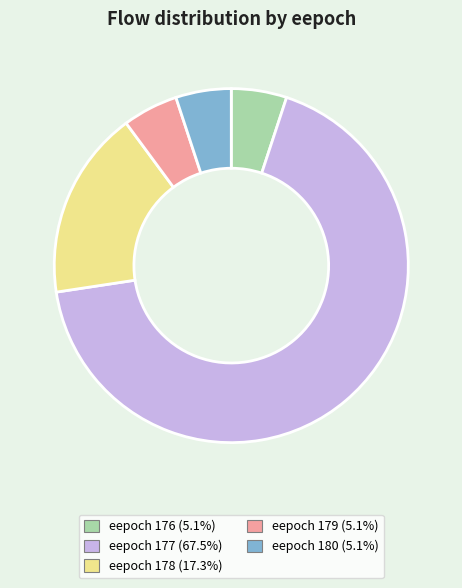

Approximately how many times larger is the value at eepoch 177 (67.5%) compared to eepoch 176 (5.1%)?

13.3